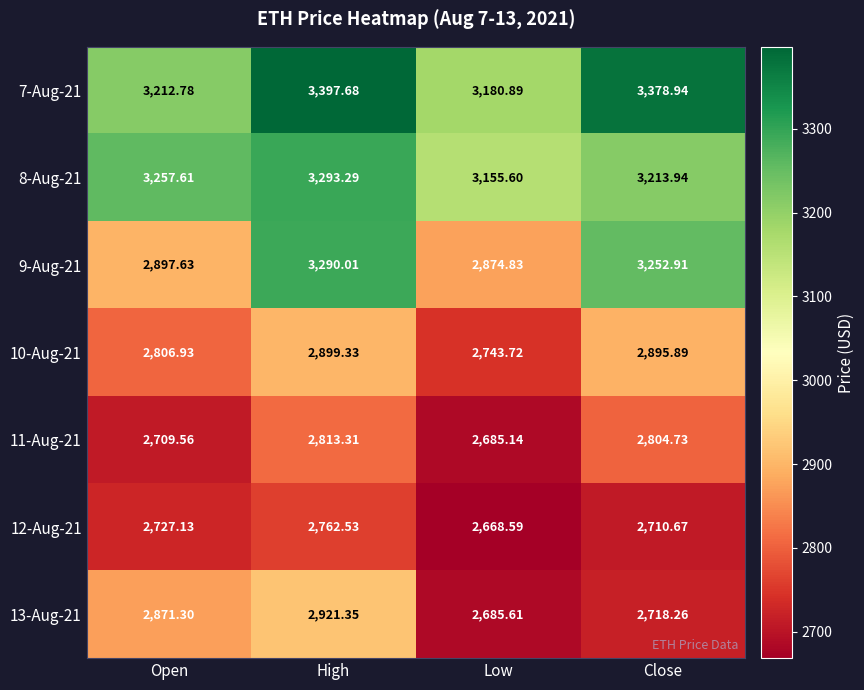

Is the value of 10-Aug-21 at Low greater than the value of 12-Aug-21 at High?

No